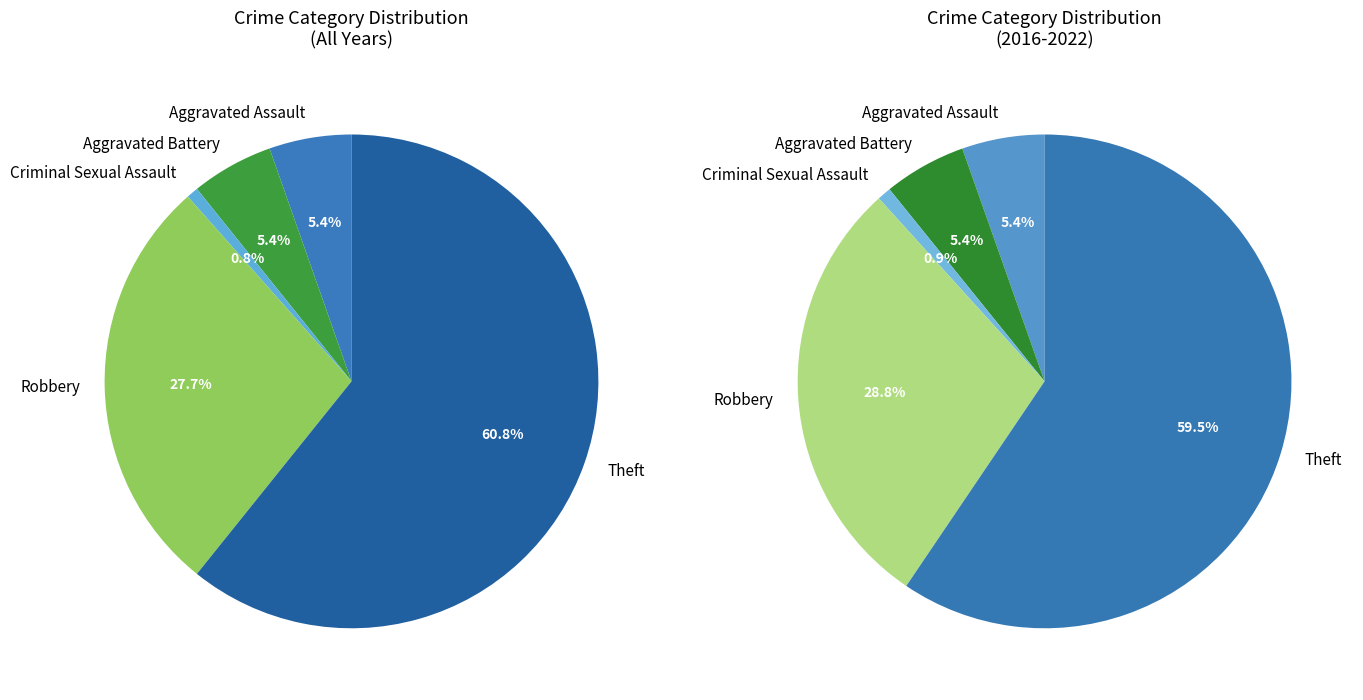

Count the number of slices in the pie.

5